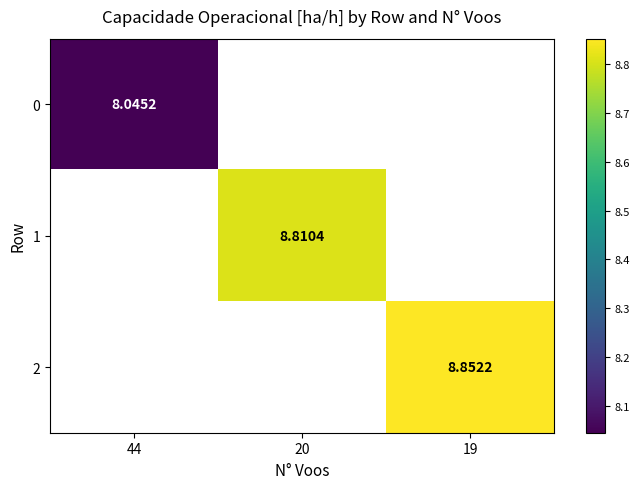

Between 44 and 20, which is larger?

20